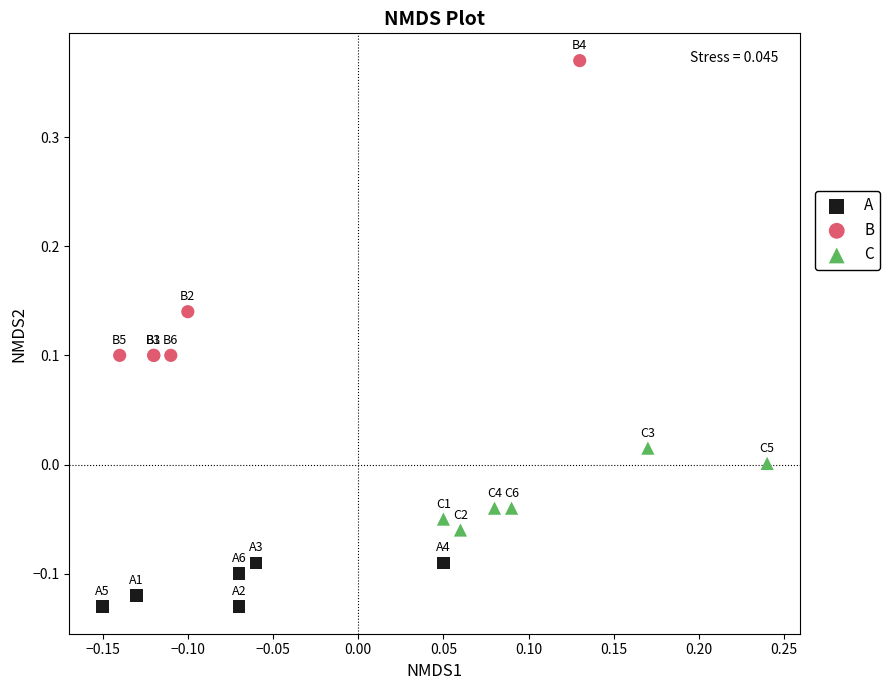

Which series has the widest spread of Y values?

B